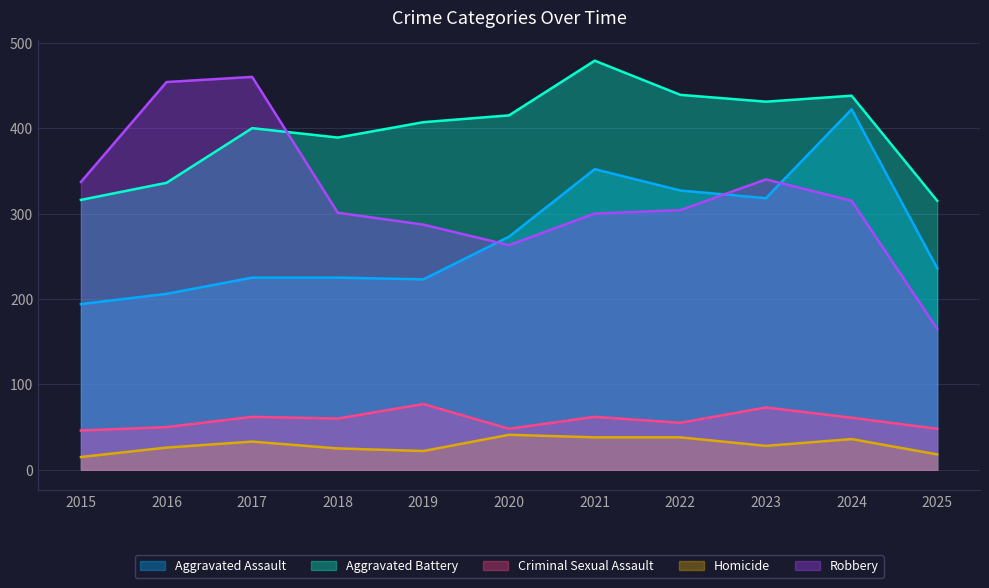

How many data points in Criminal Sexual Assault are less than 60?

5